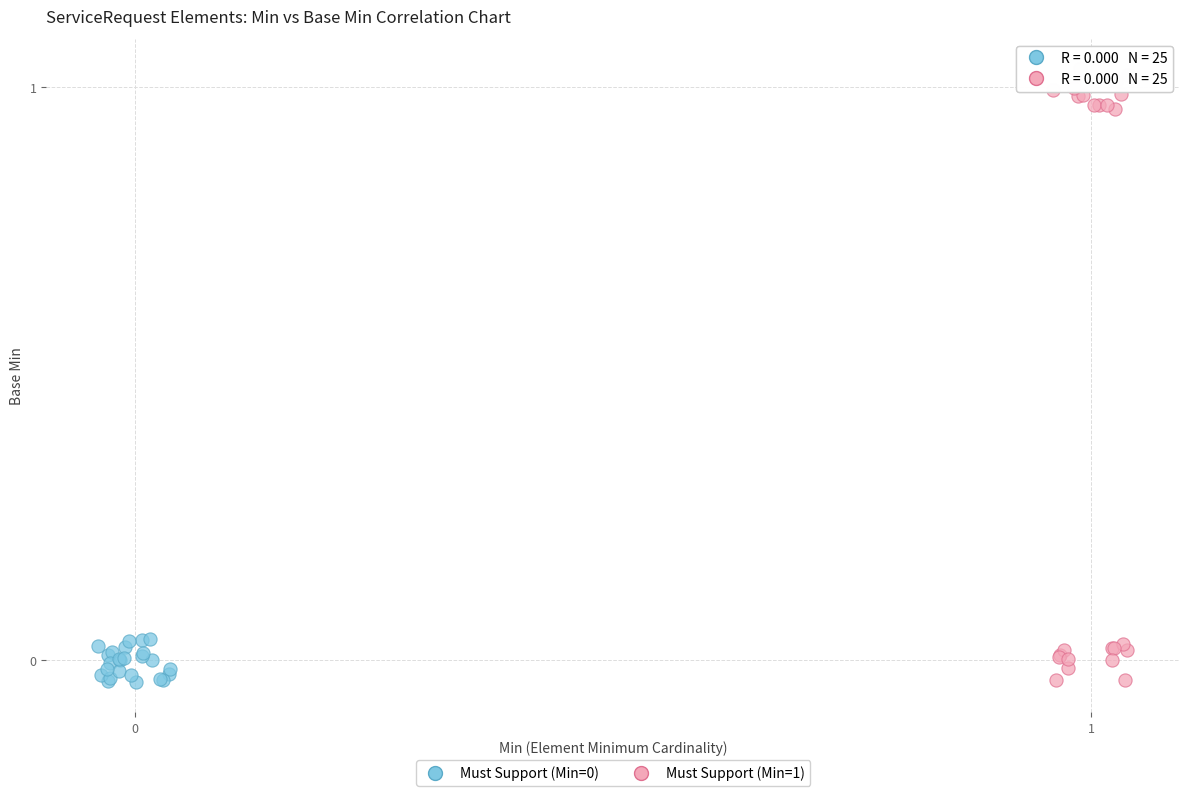

Which series contains the highest Y value?

Must Support (Min=1)